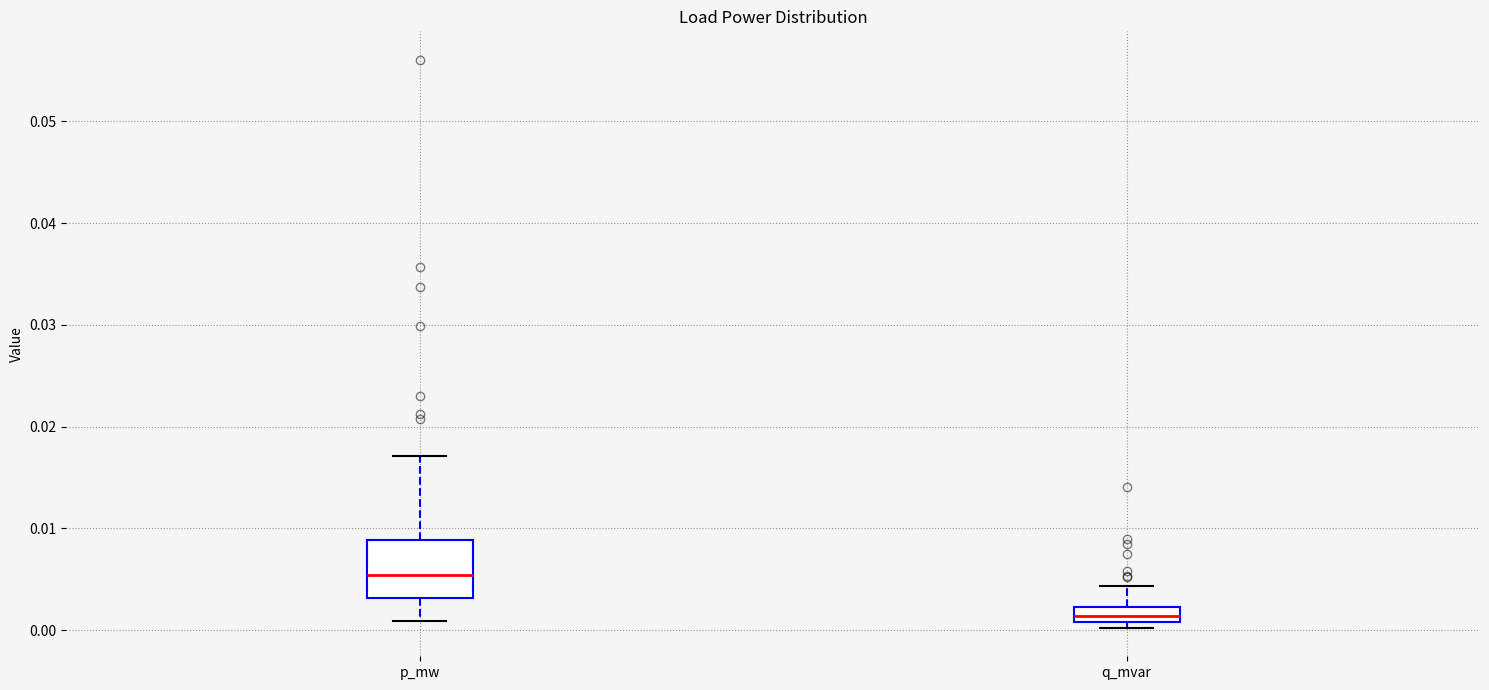

Which box is the tallest, from its lower edge to its upper edge?

p_mw